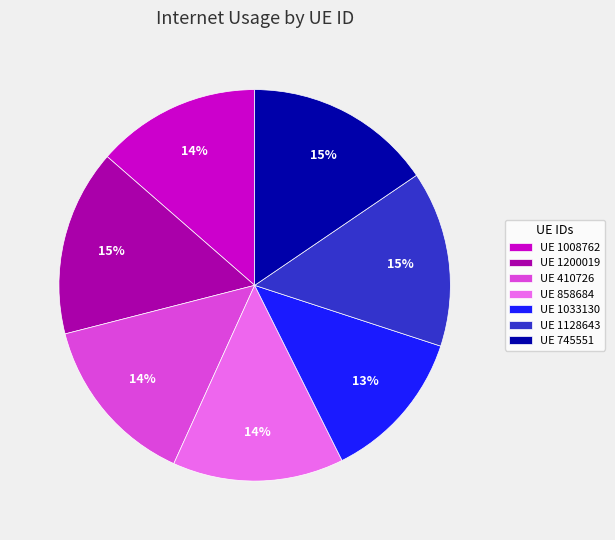

Which category has the smallest portion of the pie?

UE 1033130